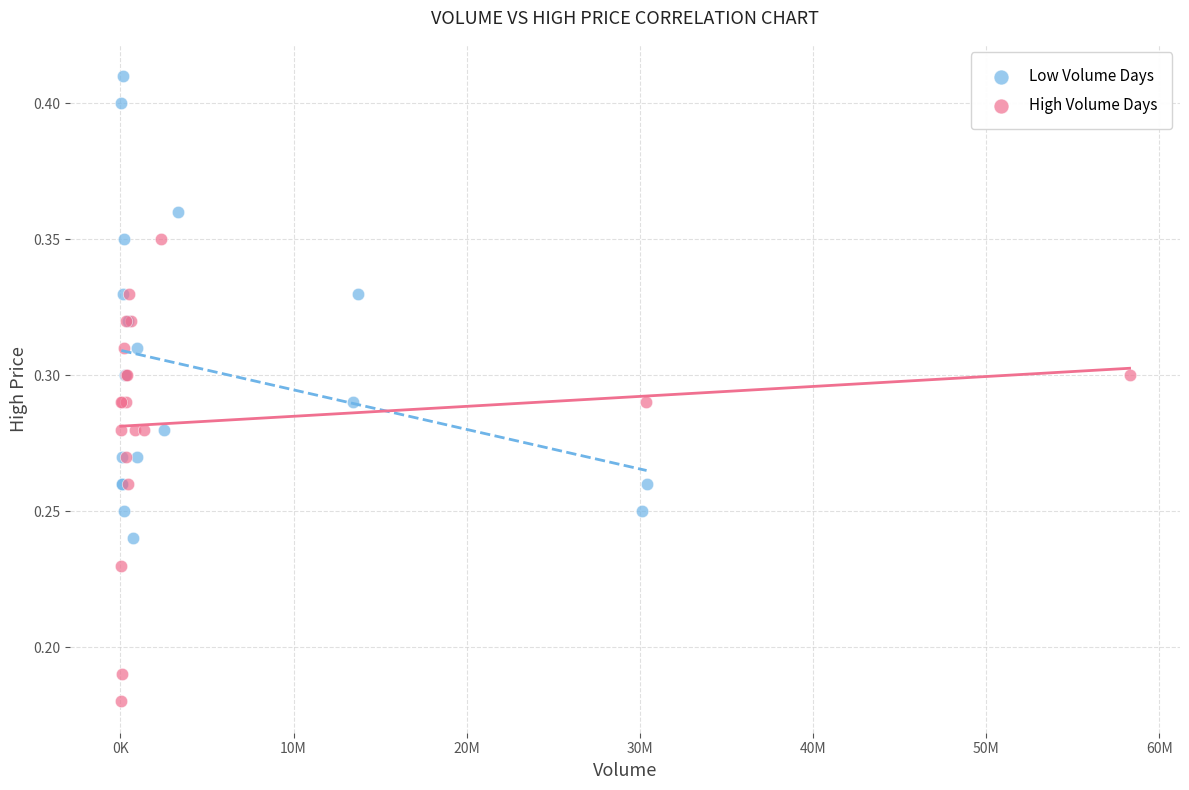

Which series contains the lowest Y value?

High Volume Days